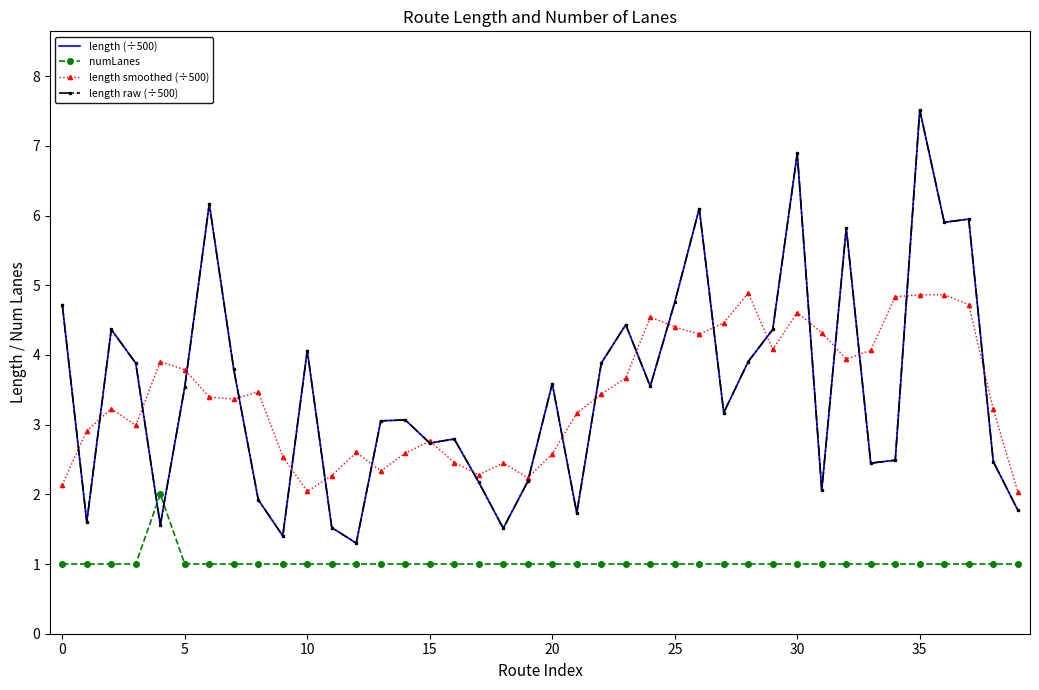

What is the smallest value displayed?

1.0